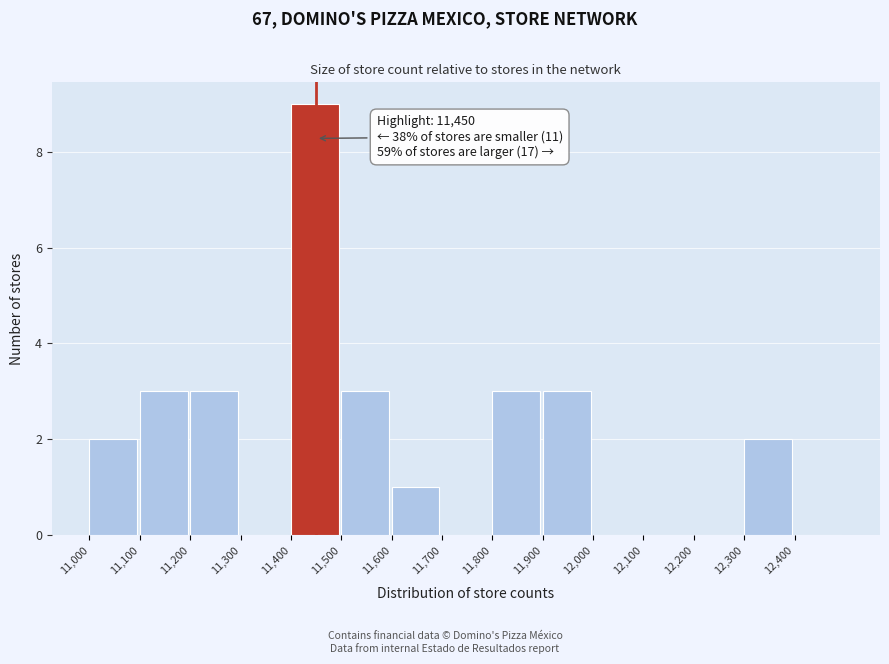

Which range on the x-axis has the tallest bar?

11400 to 11500